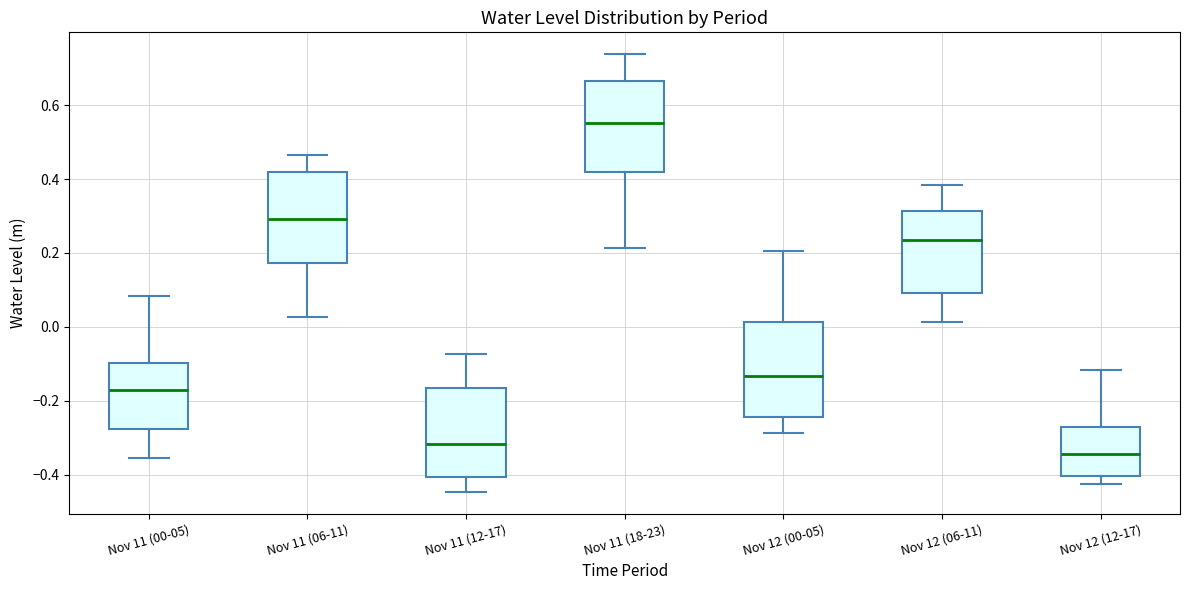

Reading left to right, transcribe this box plot: for each box, give where its median line is, the range the box spans, and where its two whiskers end, as read against the y-axis. The values are not printed on the chart, so give them approximately, as read against the axis.

Nov 11 (00-05): median -0.16, box -0.28 to -0.10, whiskers -0.36 to 0.08
Nov 11 (06-11): median 0.30, box 0.18 to 0.42, whiskers 0.02 to 0.46
Nov 11 (12-17): median -0.32, box -0.40 to -0.16, whiskers -0.44 to -0.08
Nov 11 (18-23): median 0.56, box 0.42 to 0.66, whiskers 0.22 to 0.74
Nov 12 (00-05): median -0.14, box -0.24 to 0.02, whiskers -0.28 to 0.20
Nov 12 (06-11): median 0.24, box 0.10 to 0.32, whiskers 0.02 to 0.38
Nov 12 (12-17): median -0.34, box -0.40 to -0.28, whiskers -0.42 to -0.12